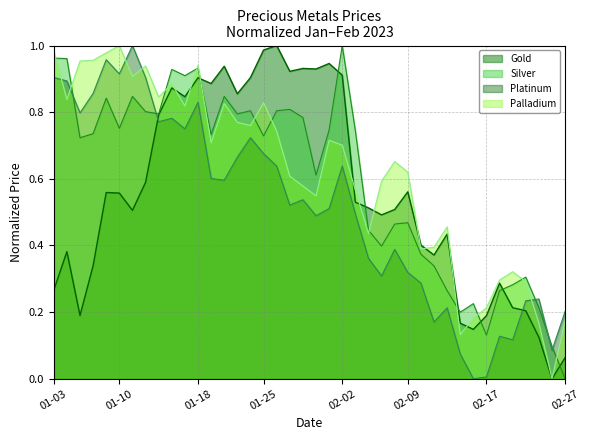

True or false: Gold has more than 1 points higher than both neighbors.

True